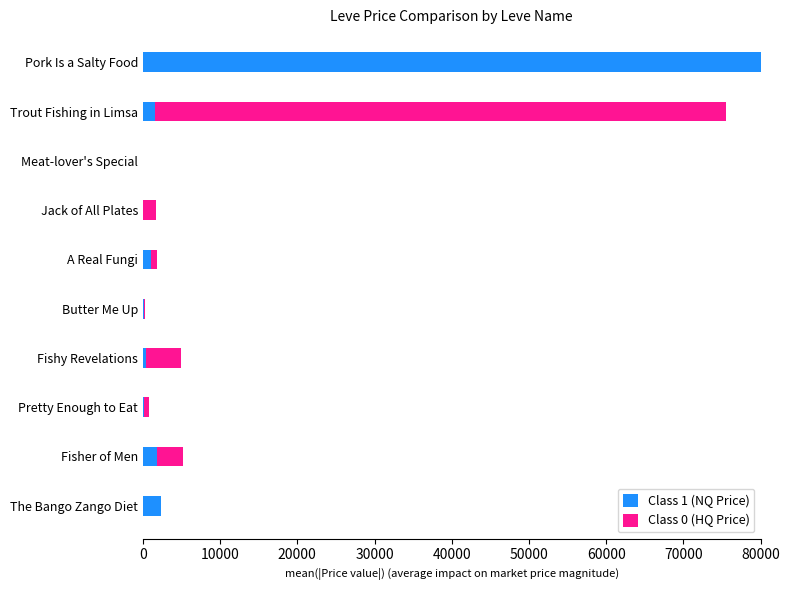

How many categories are shown in the chart?

10